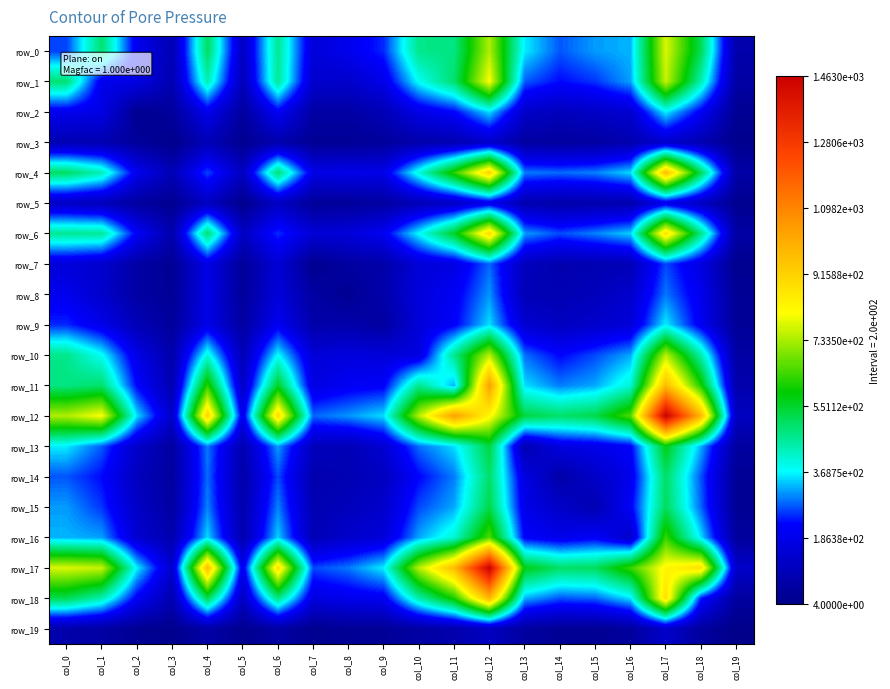

What is the minimum value for row_0?

67